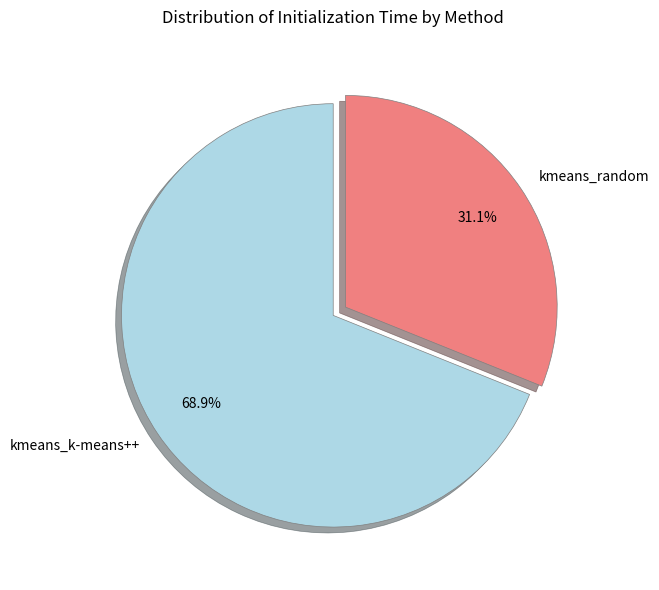

Count the number of slices in the pie.

2